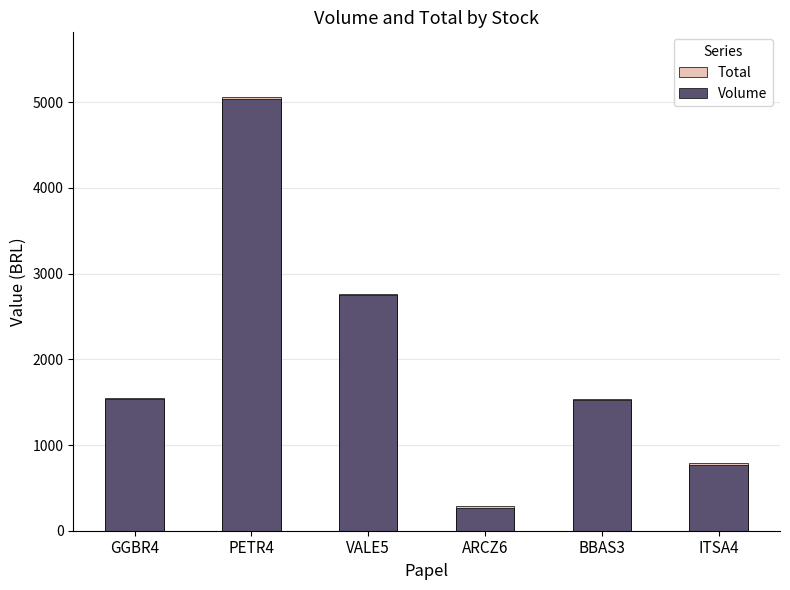

At how many categories does at least one series exceed 1763?

2